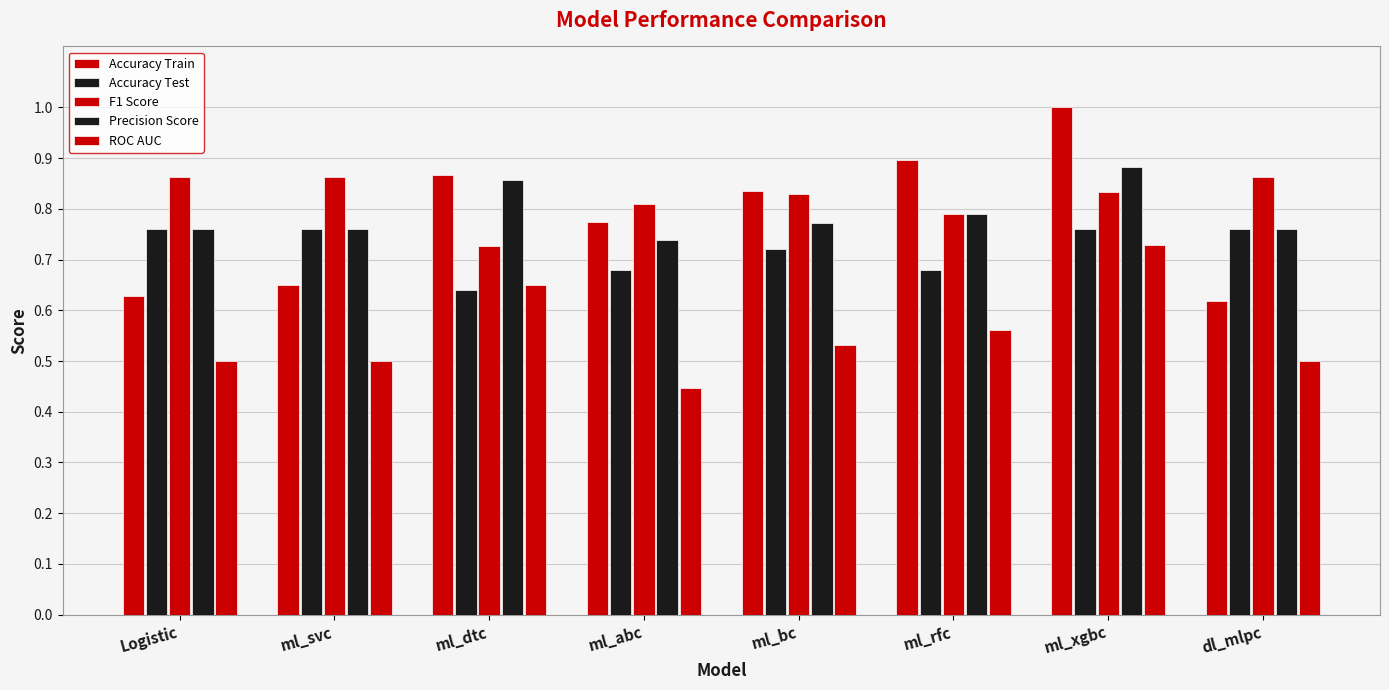

Reading left to right, transcribe all the data shown in this chart.

Accuracy Train: Logistic=0.6	ml_svc=0.6	ml_dtc=0.9	ml_abc=0.8	ml_bc=0.8	ml_rfc=0.9	ml_xgbc=1.0	dl_mlpc=0.6
Accuracy Test: Logistic=0.8	ml_svc=0.8	ml_dtc=0.6	ml_abc=0.7	ml_bc=0.7	ml_rfc=0.7	ml_xgbc=0.8	dl_mlpc=0.8
F1 Score: Logistic=0.9	ml_svc=0.9	ml_dtc=0.7	ml_abc=0.8	ml_bc=0.8	ml_rfc=0.8	ml_xgbc=0.8	dl_mlpc=0.9
Precision Score: Logistic=0.8	ml_svc=0.8	ml_dtc=0.9	ml_abc=0.7	ml_bc=0.8	ml_rfc=0.8	ml_xgbc=0.9	dl_mlpc=0.8
ROC AUC: Logistic=0.5	ml_svc=0.5	ml_dtc=0.6	ml_abc=0.4	ml_bc=0.5	ml_rfc=0.6	ml_xgbc=0.7	dl_mlpc=0.5